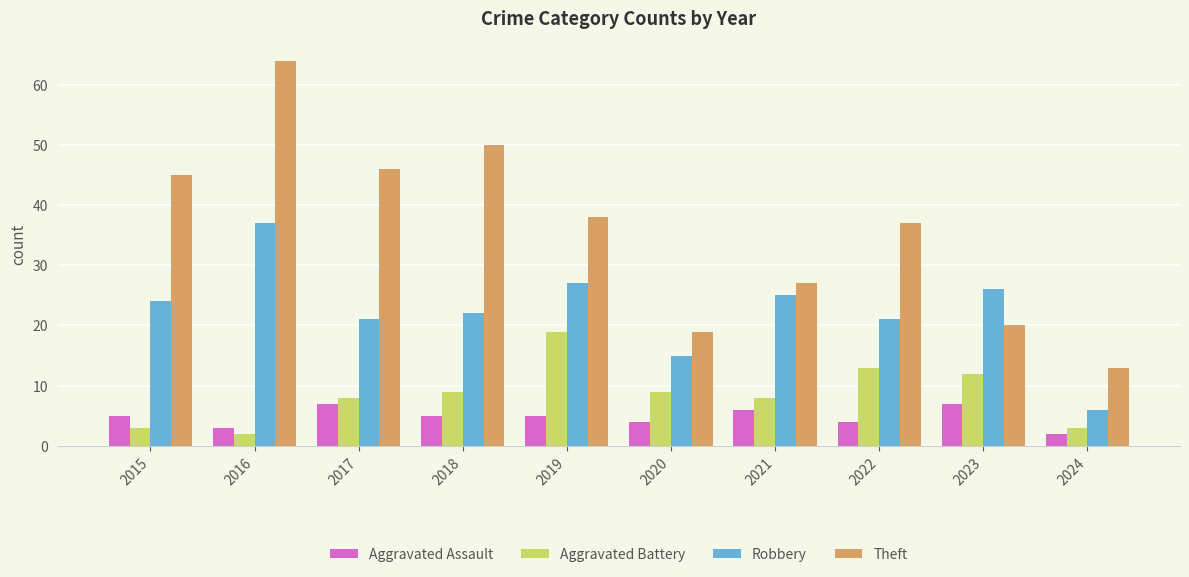

At 2022, list the series in order from smallest to largest.

Aggravated Assault, Aggravated Battery, Robbery, Theft